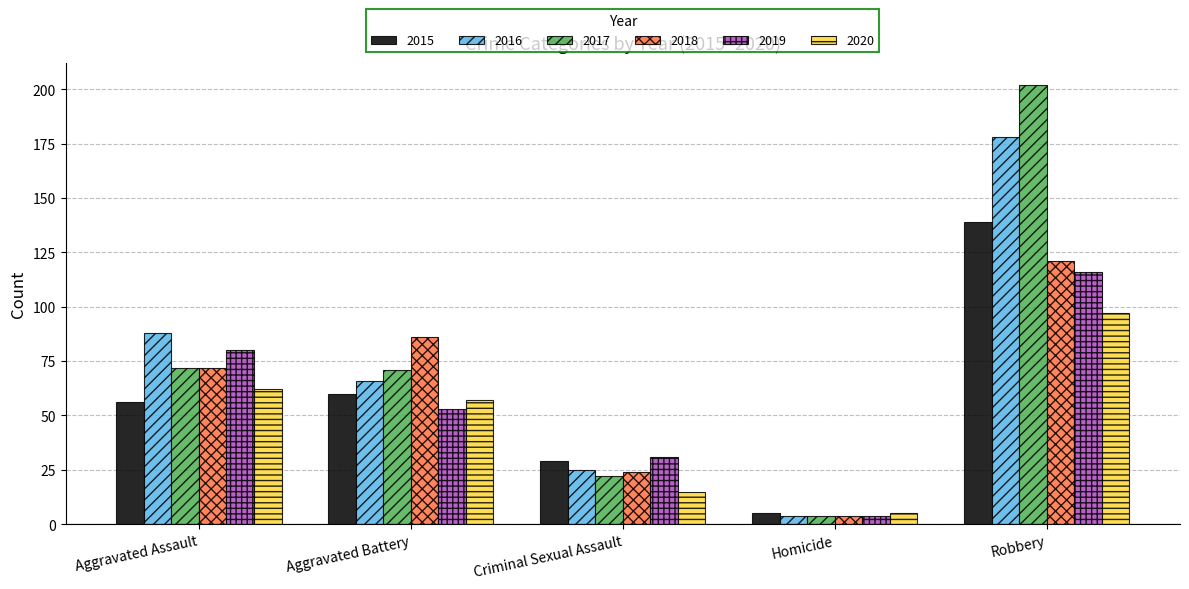

At how many categories does at least one series exceed 138?

1